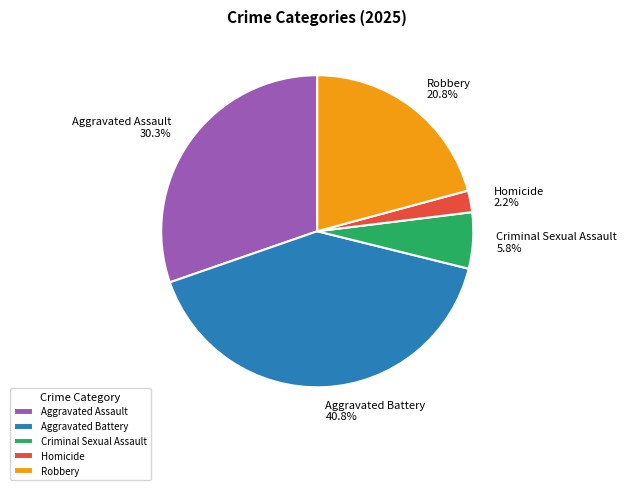

Does any single category account for the majority?

No